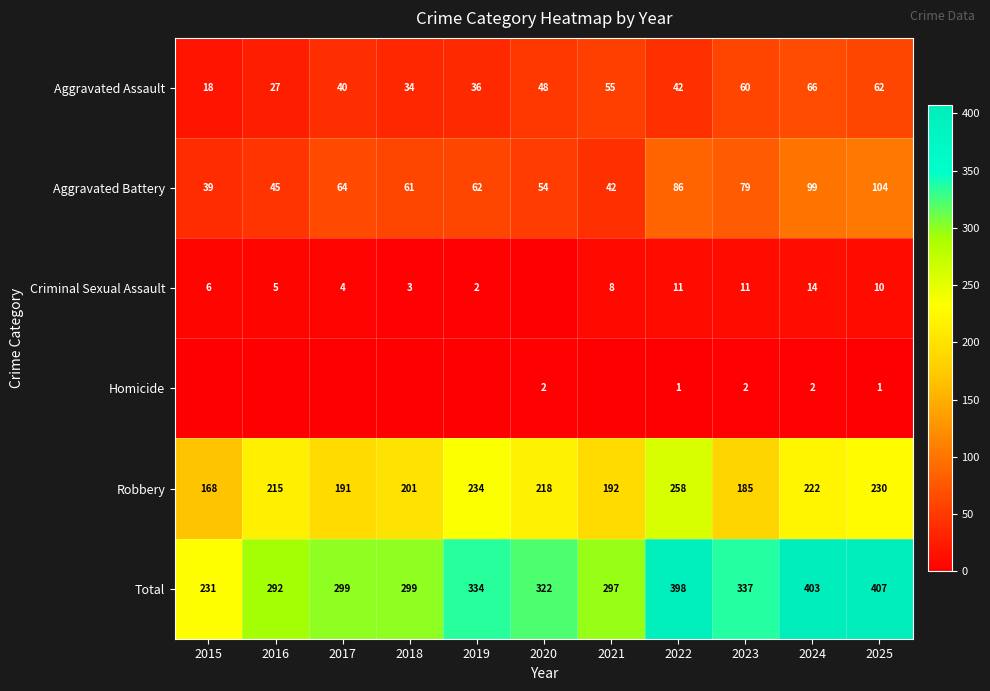

At which category does the chart reach its minimum across all series?

2020